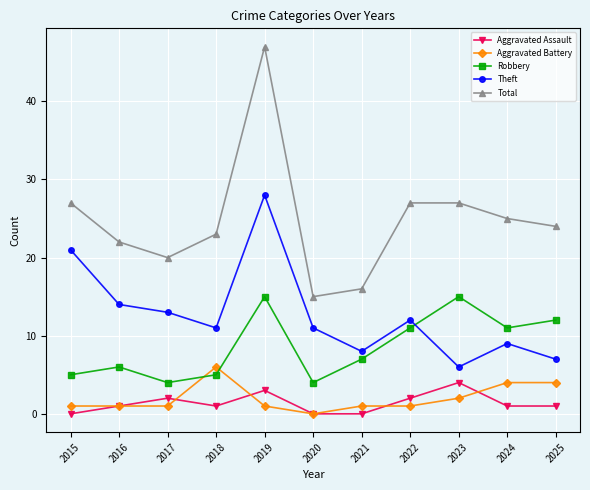

What is the difference between the maximum and minimum values in the Theft series?

22